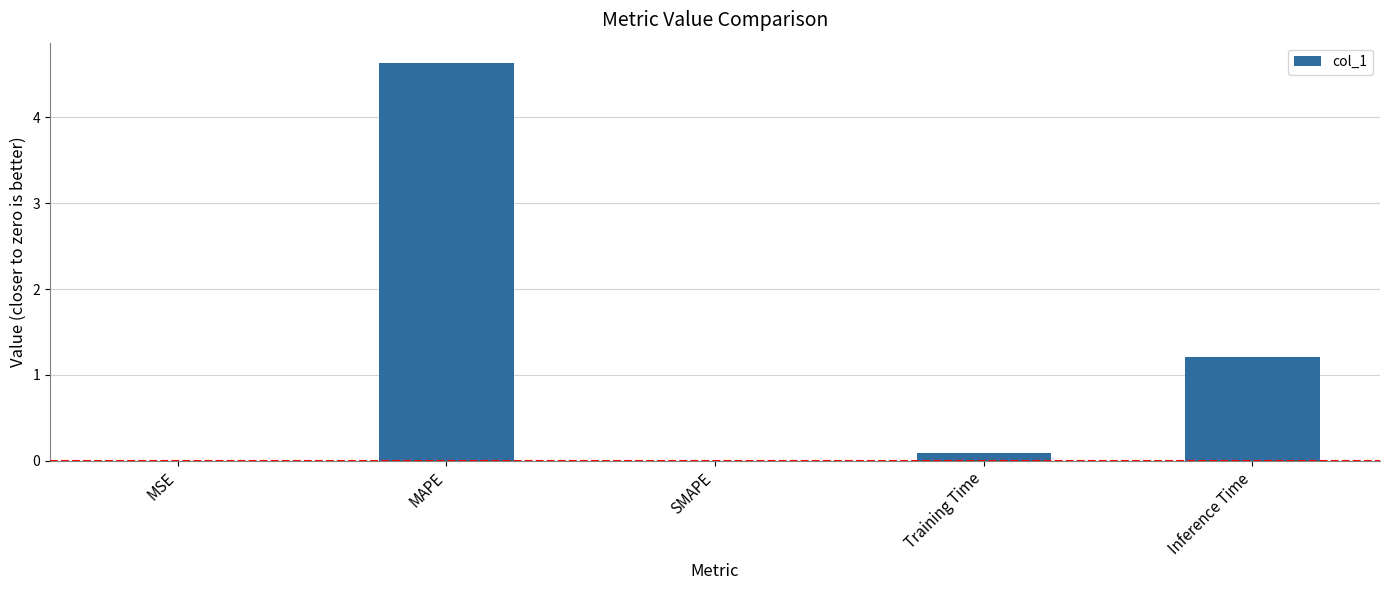

What is the sum of all values?

5.9